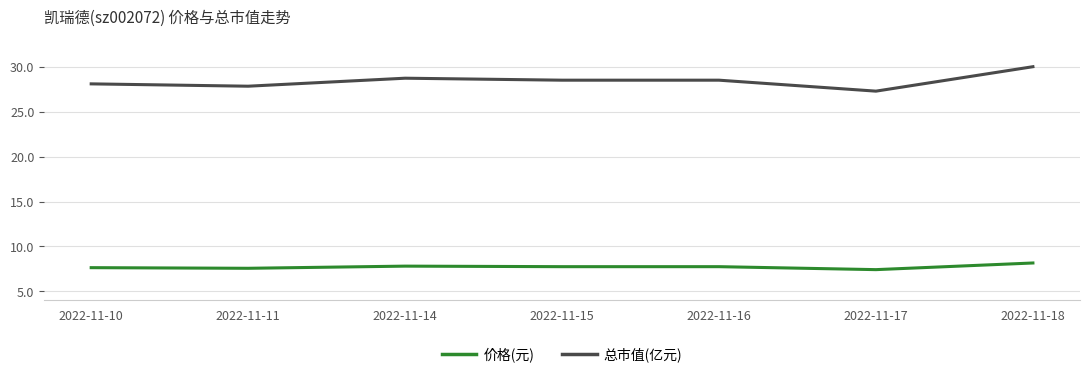

Does the chart have visible grid lines?

Yes